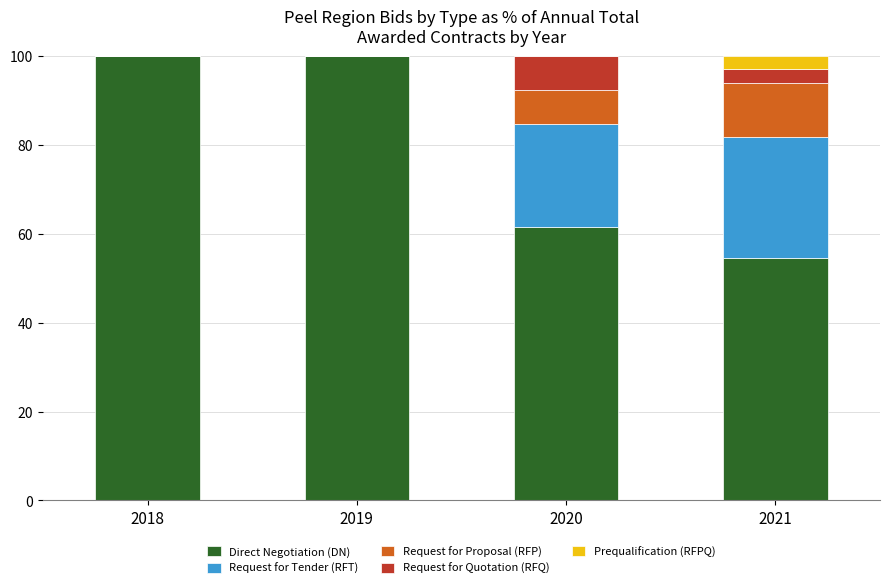

What is the highest value of the Direct Negotiation (DN) series?

100.0